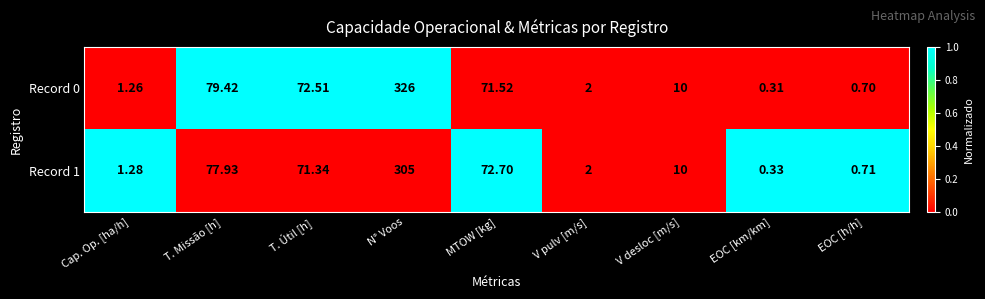

Where is Record 0 nearest to the value 163?

T. Missão [h]